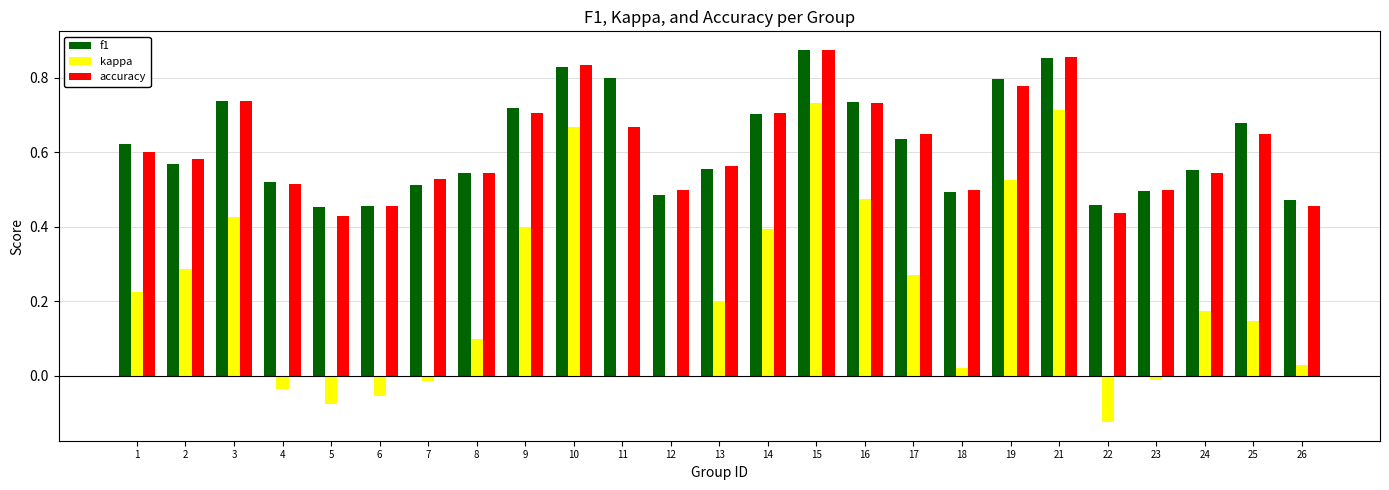

True or false: accuracy has a value of 0.3 at 8.

False